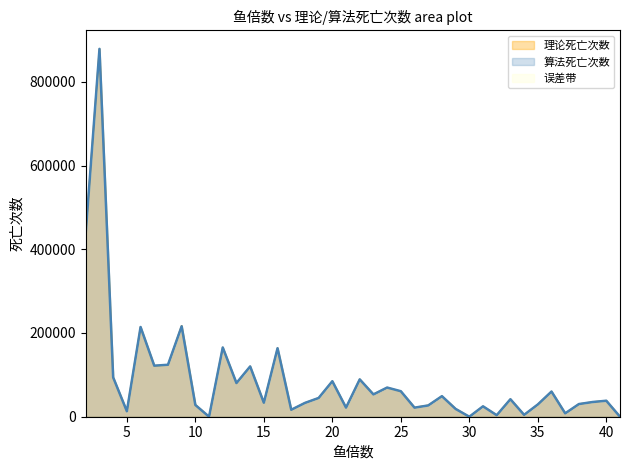

At how many categories does at least one series exceed 641233?

1